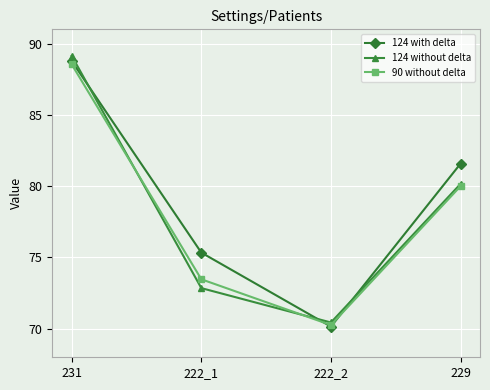

Is it true that 124 without delta equals 70.4 at 222_2?

True